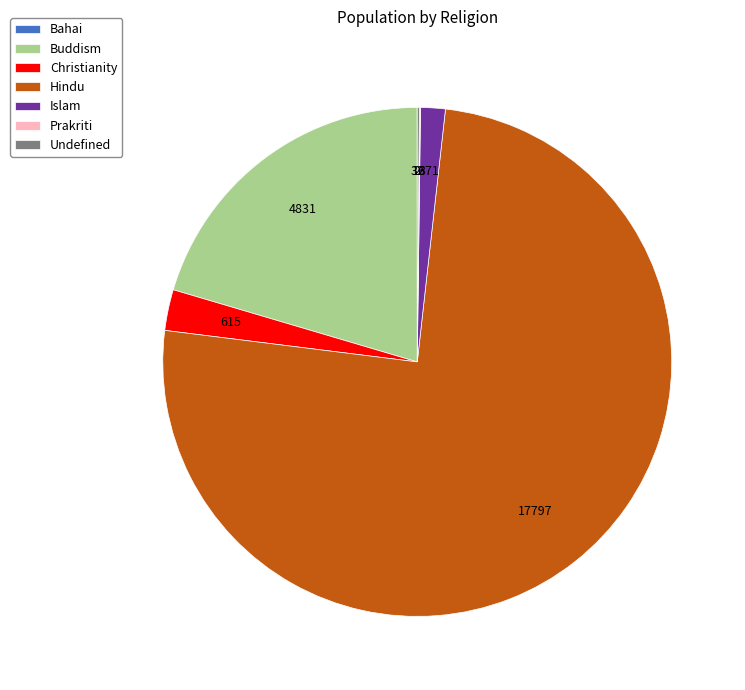

Is there a majority slice in this chart?

Yes